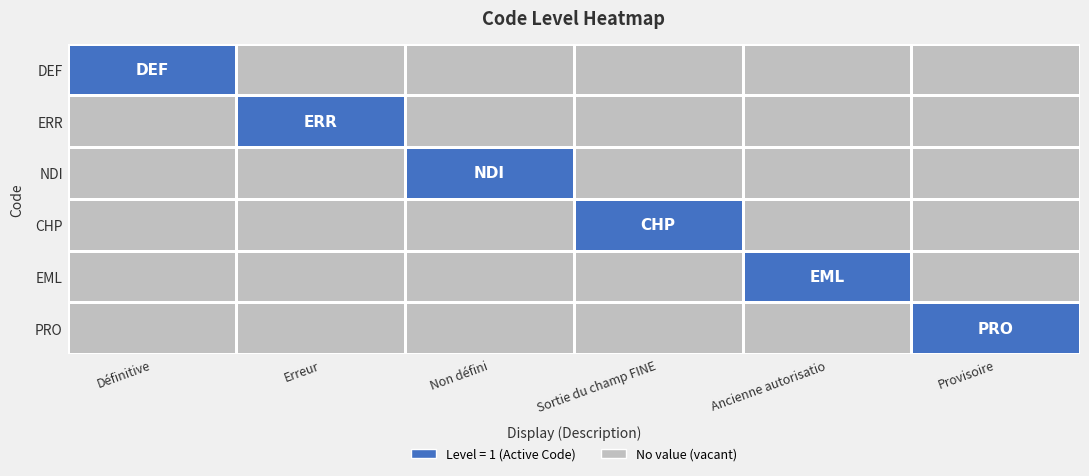

What is the total value across all series at Ancienne autorisatio?

1